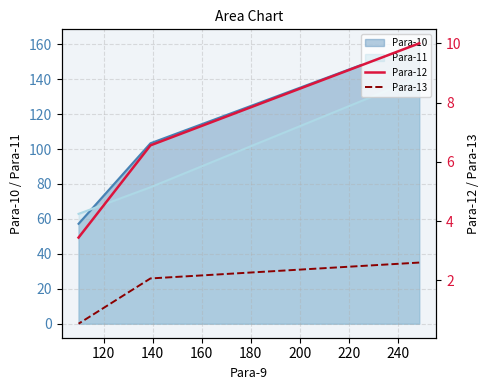

What is the difference between the maximum and minimum values in the Para-13 series?

2.1